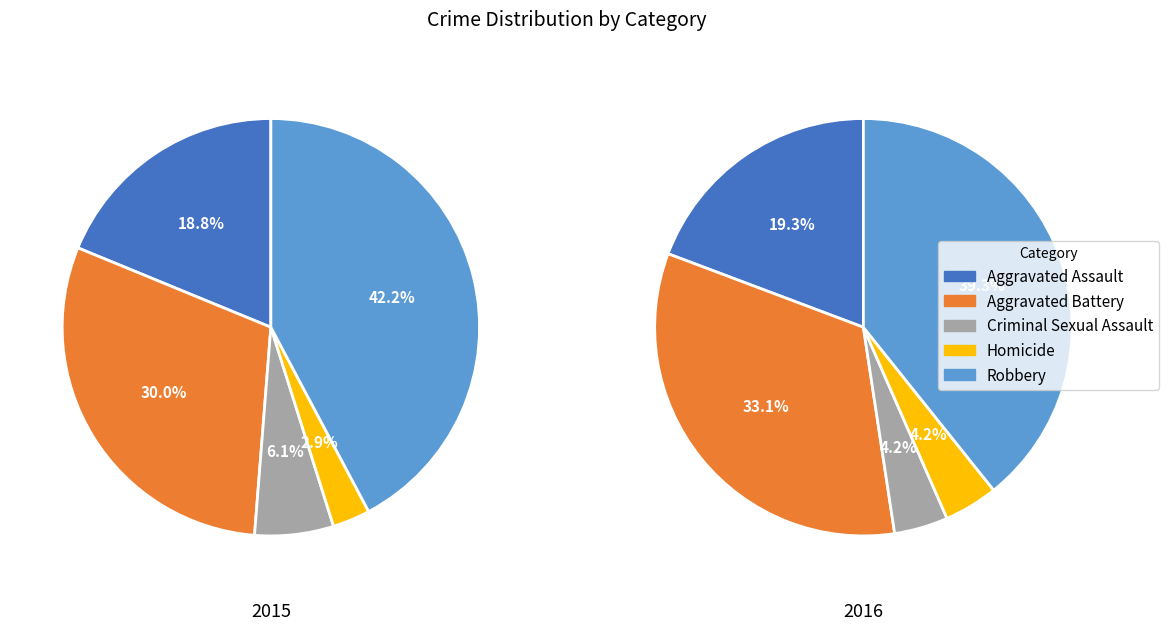

How much of the chart is everything except Aggravated Assault?

81.2%